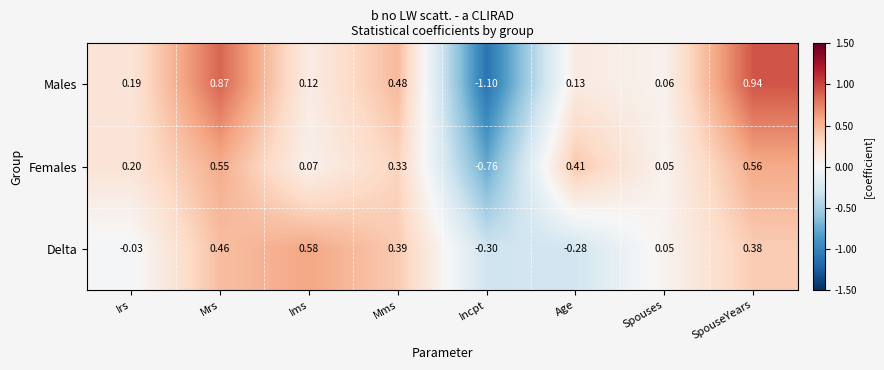

What is the spread (max minus min) of values at Age?

0.7